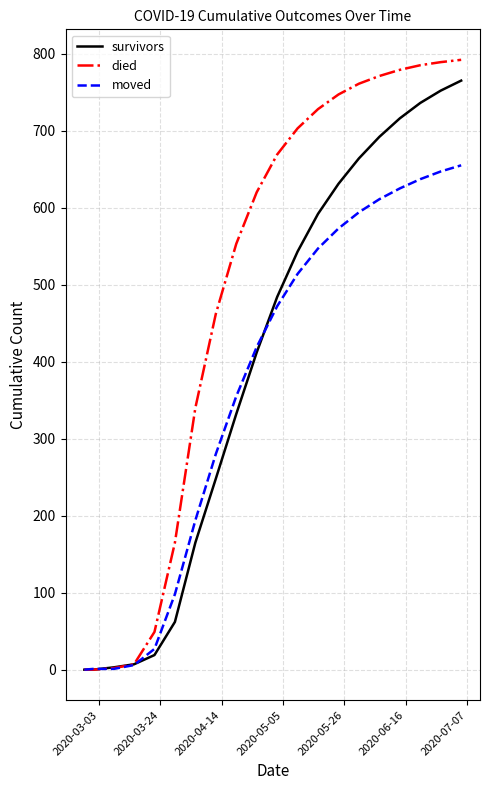

Rank the series by their average value, from lowest to highest.

moved, survivors, died